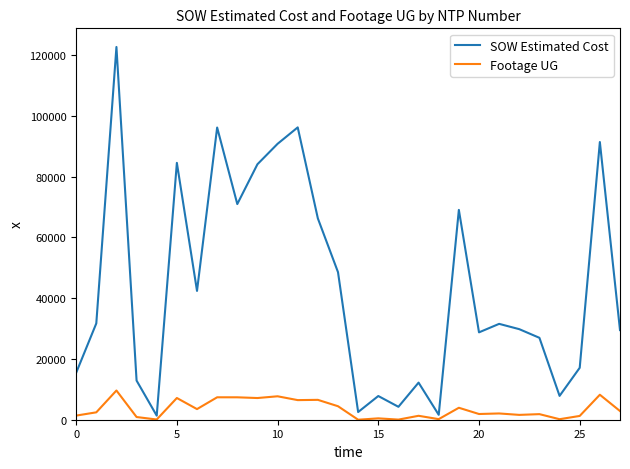

How many lines are shown in the chart?

2